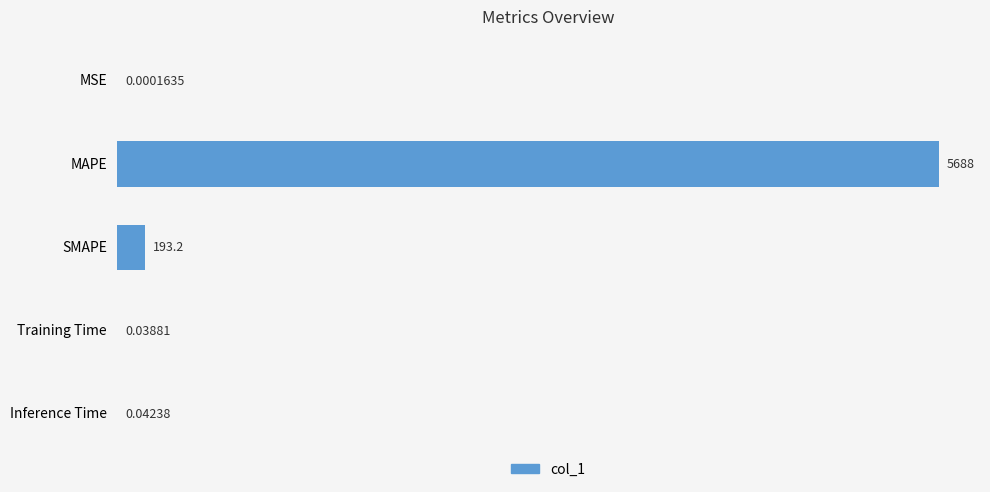

Where is the data nearest to the value 2844?

SMAPE